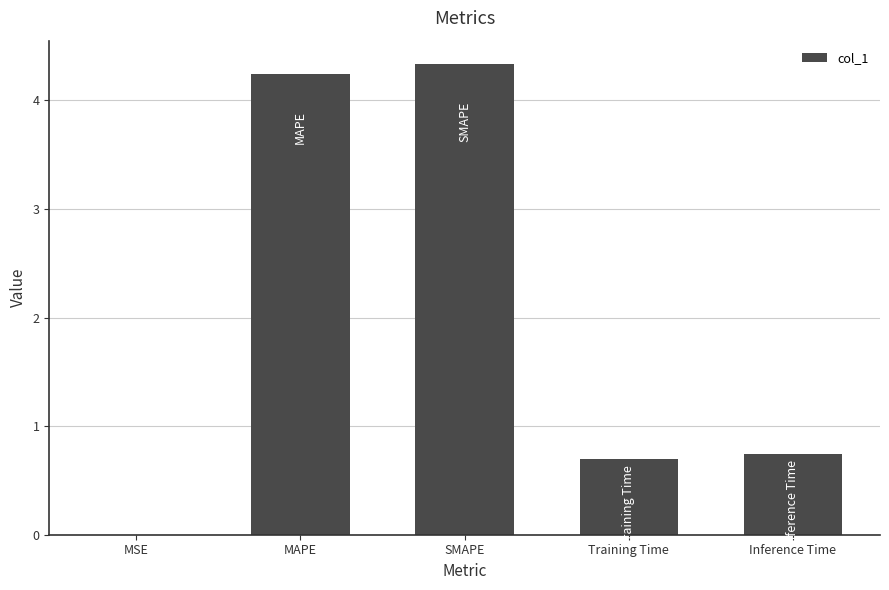

The value at SMAPE is 6.7. True or false?

False